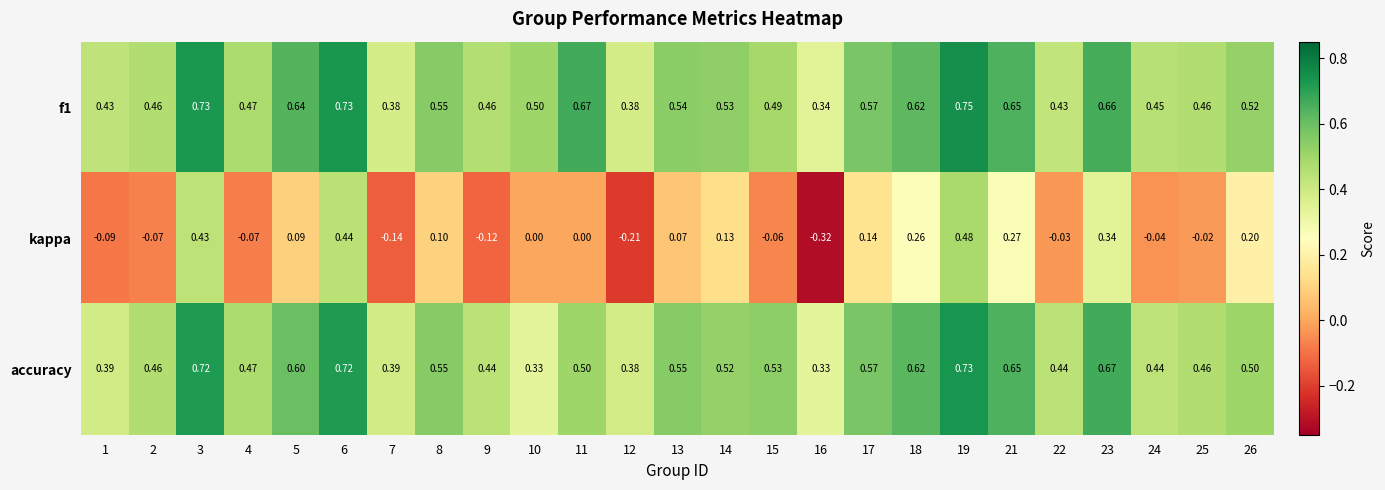

Rank the series by their maximum value, from lowest to highest.

kappa, accuracy, f1